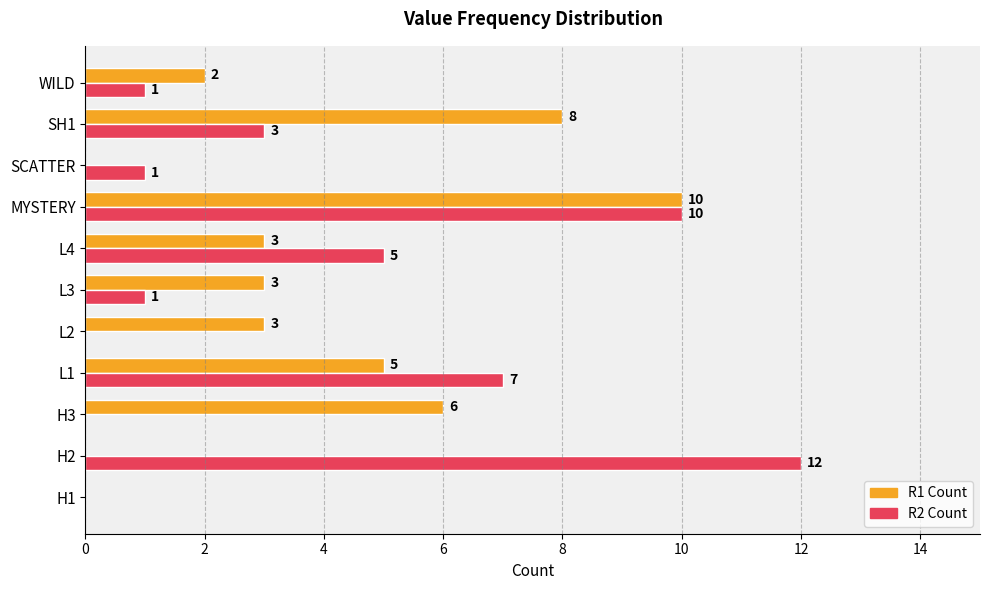

Is the value of R2 Count at SCATTER greater than the value of R1 Count at SH1?

No